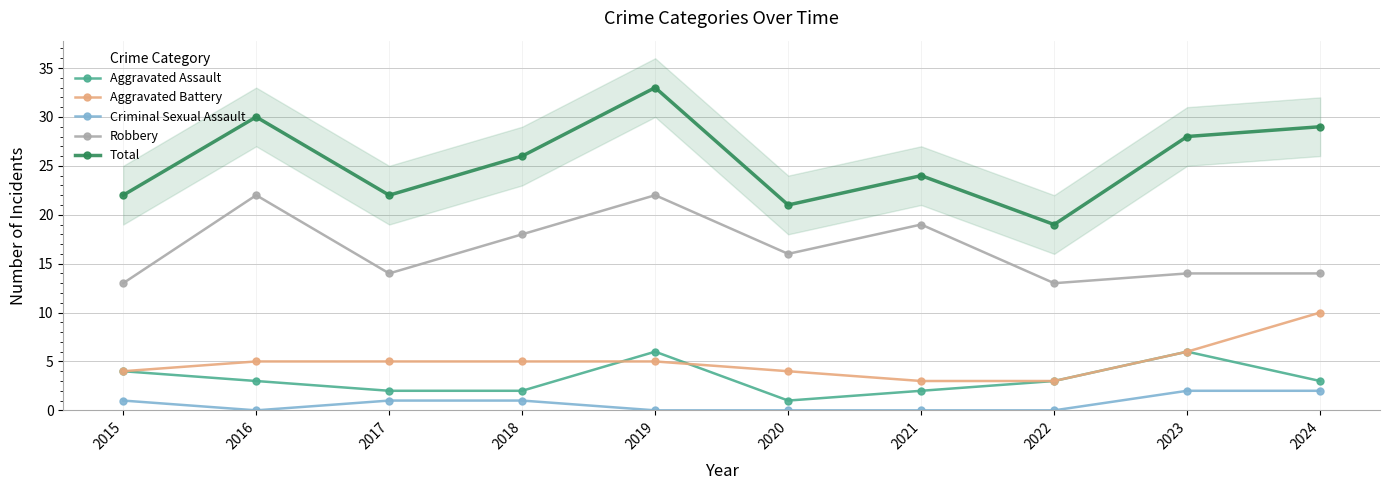

Where is the first local minimum for Criminal Sexual Assault?

2016